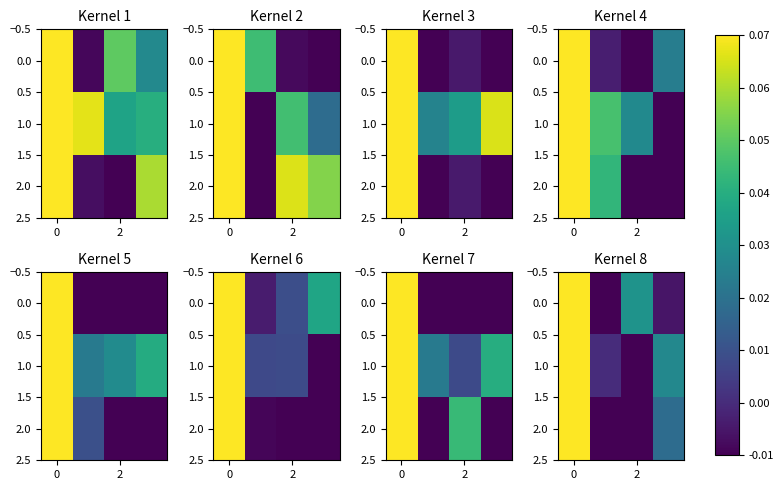

At how many categories does at least one series exceed 0?

4